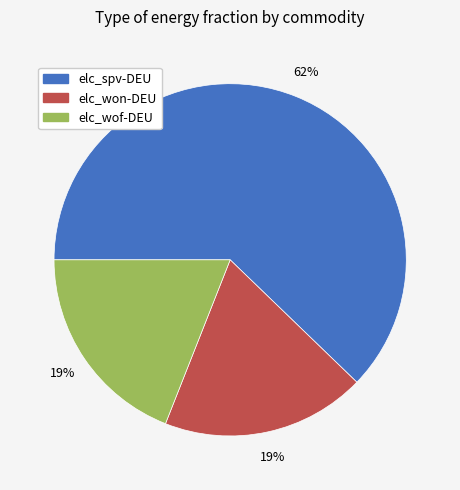

Combined, do elc_won-DEU and elc_wof-DEU account for over 50%?

No